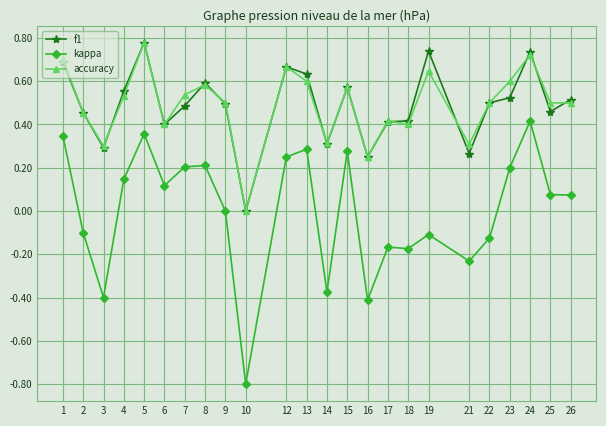

Where is the first local minimum for f1?

3